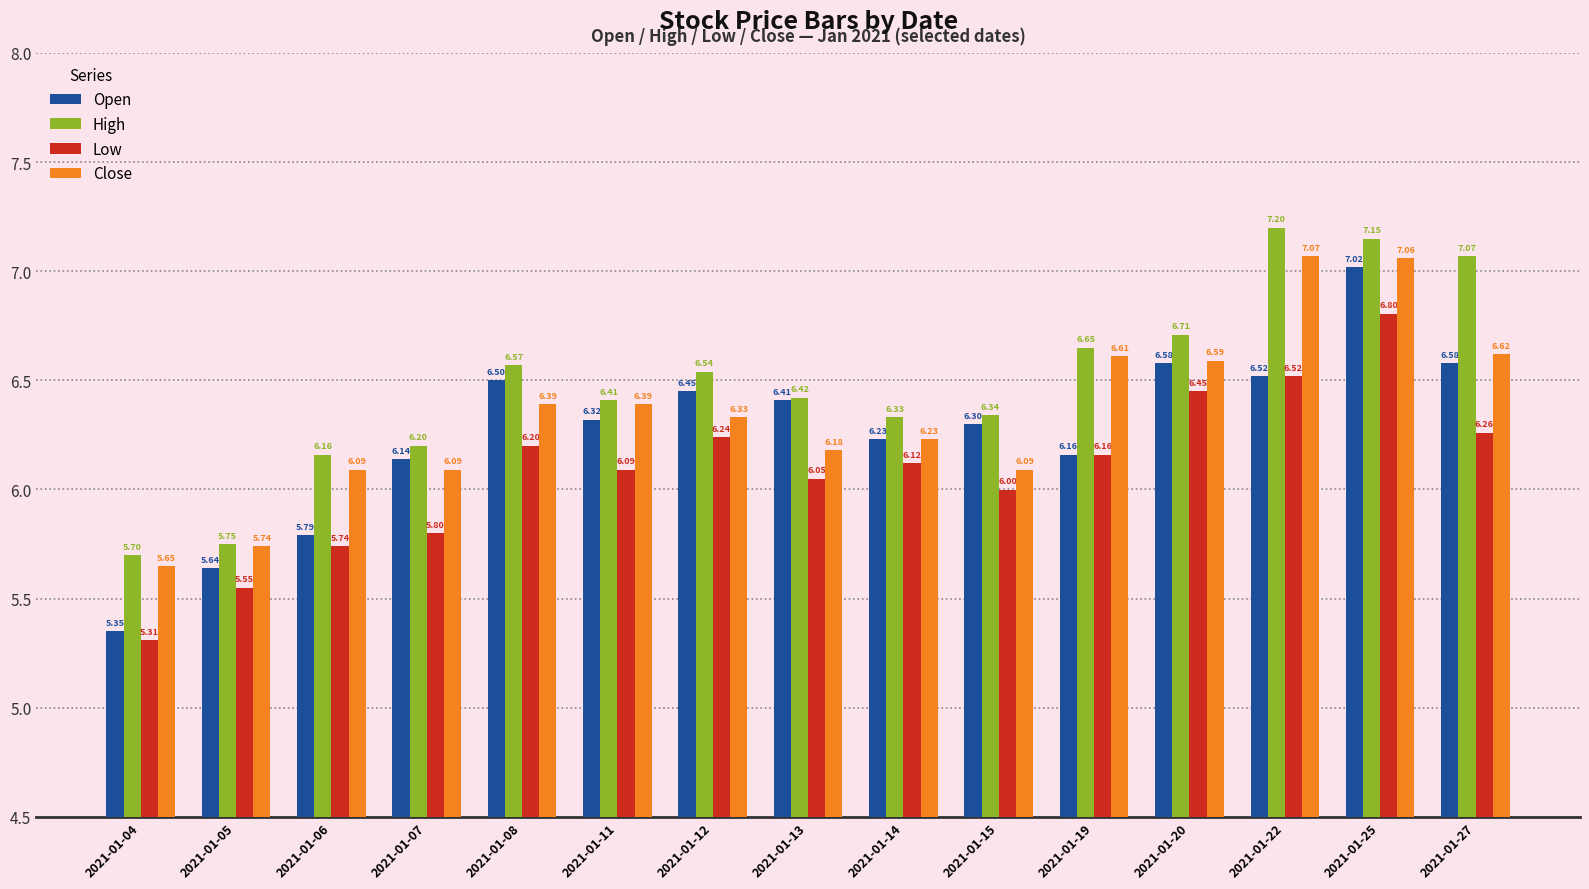

Is the value of Open at 2021-01-12 greater than the value of Low at 2021-01-14?

Yes